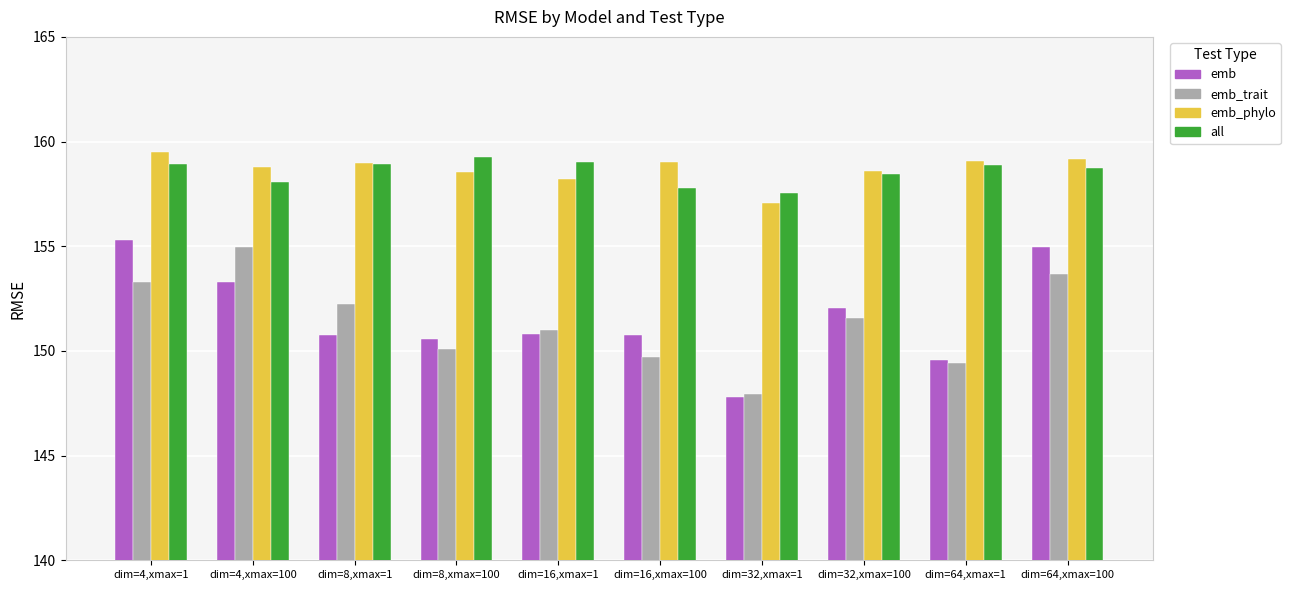

How many values in the emb_phylo series exceed 158?

9